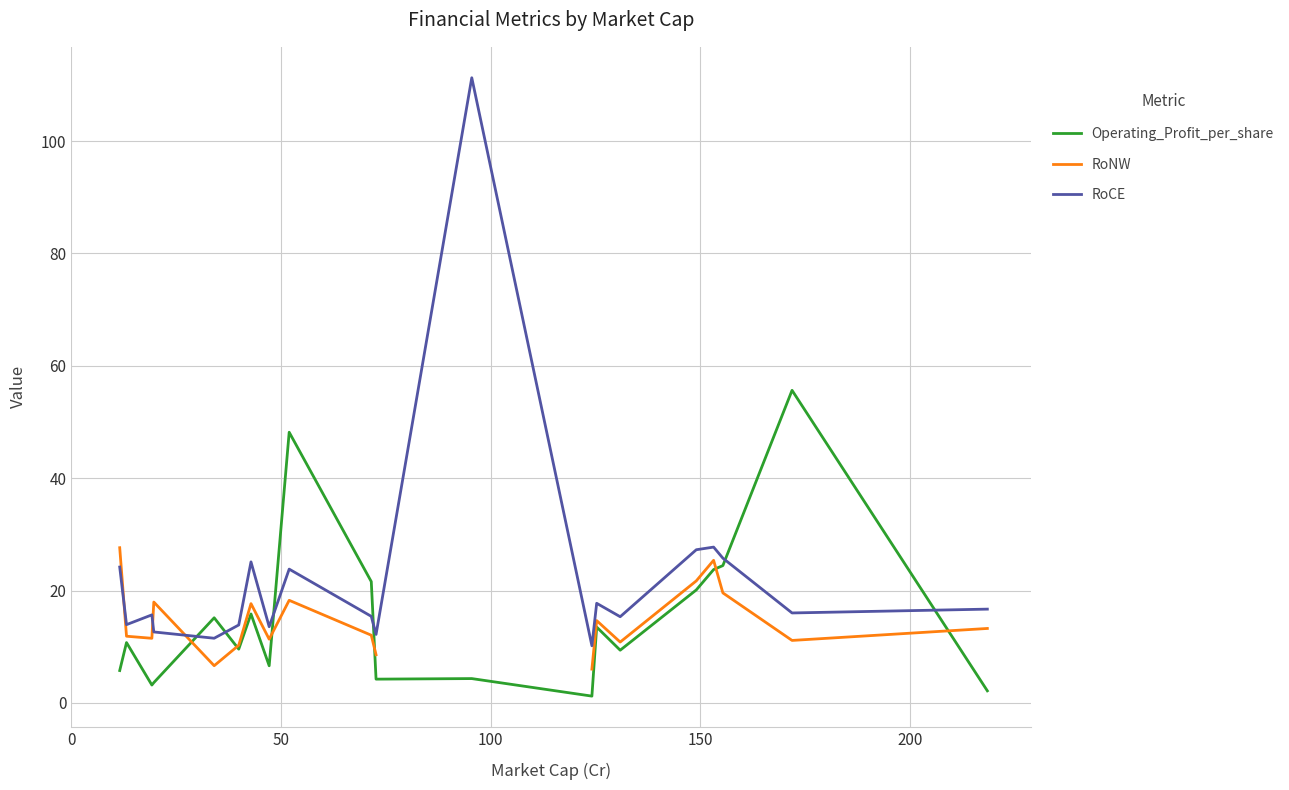

After their last crossing, which series has the higher values: Operating_Profit_per_share or RoNW?

RoNW